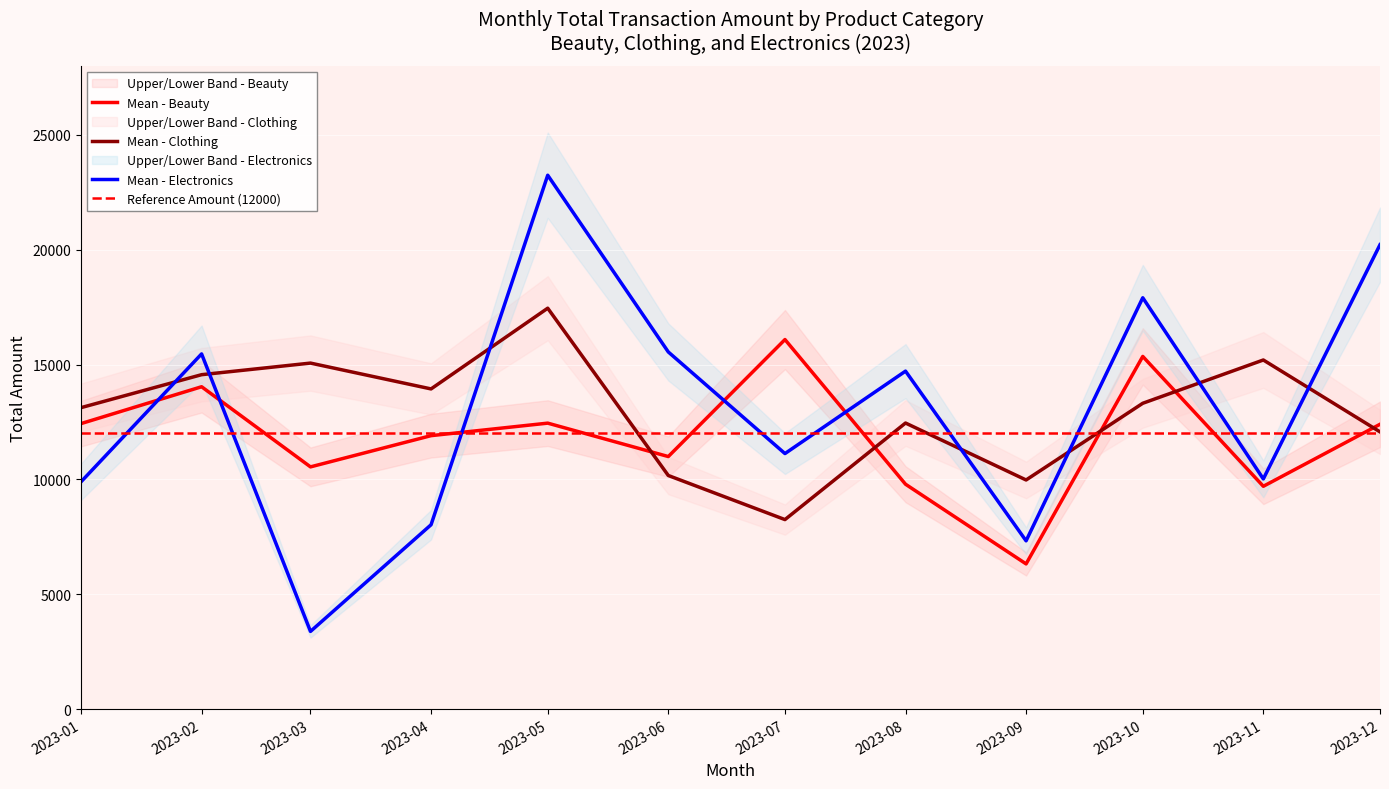

What is the approximate value of Mean - Beauty at 2023-08, to the nearest 50?

9800